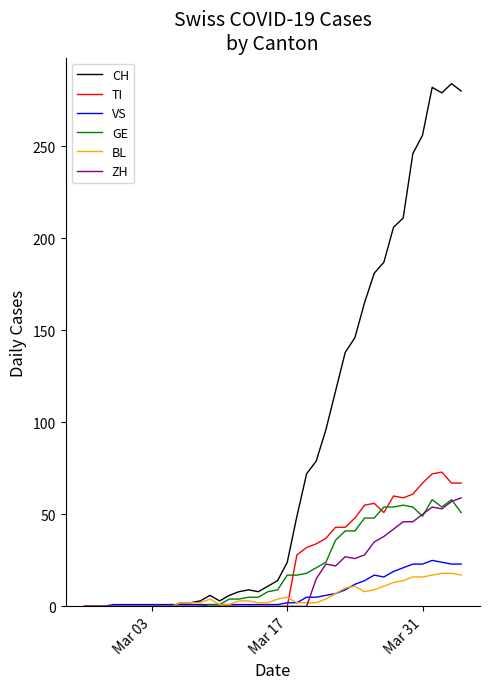

What is the difference between the maximum and minimum values in the BL series?

18